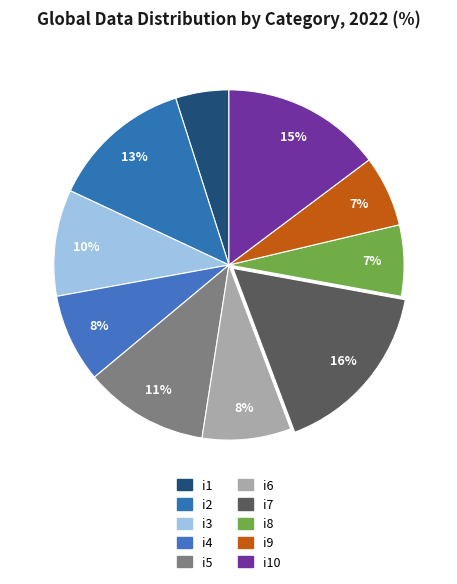

How many slices are in this pie chart?

10